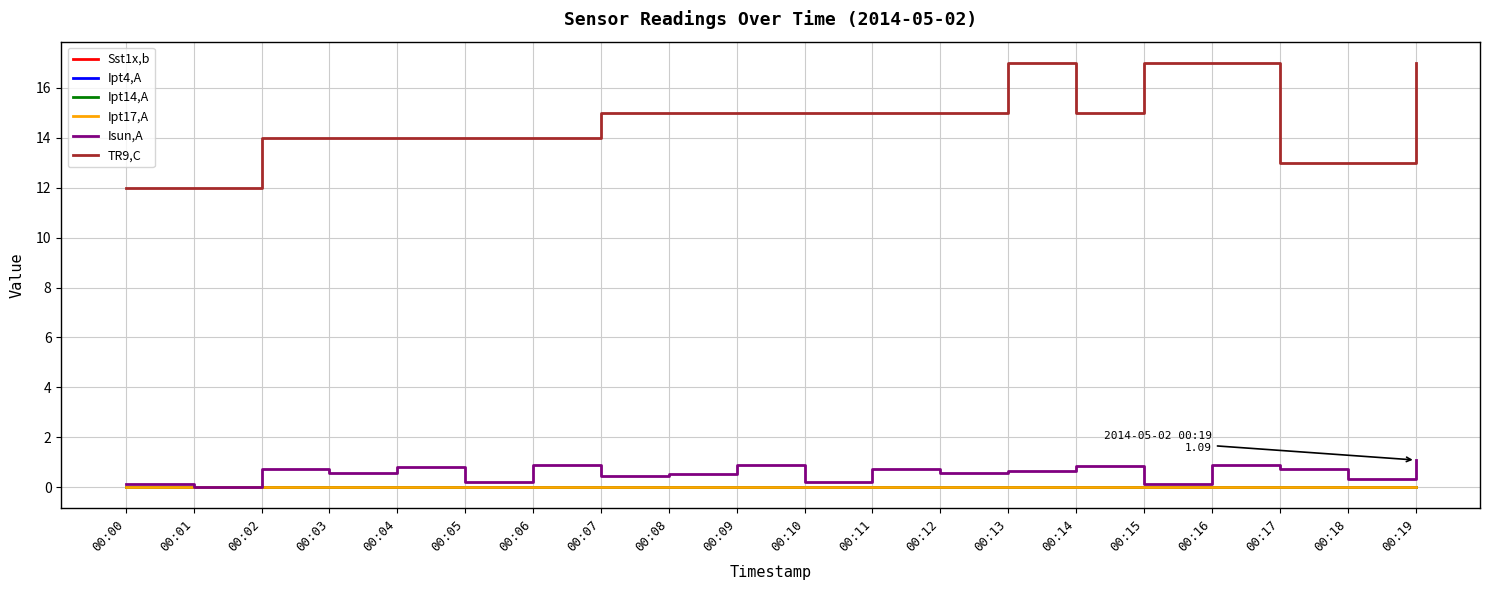

Which series has the largest total across all categories?

TR9,C